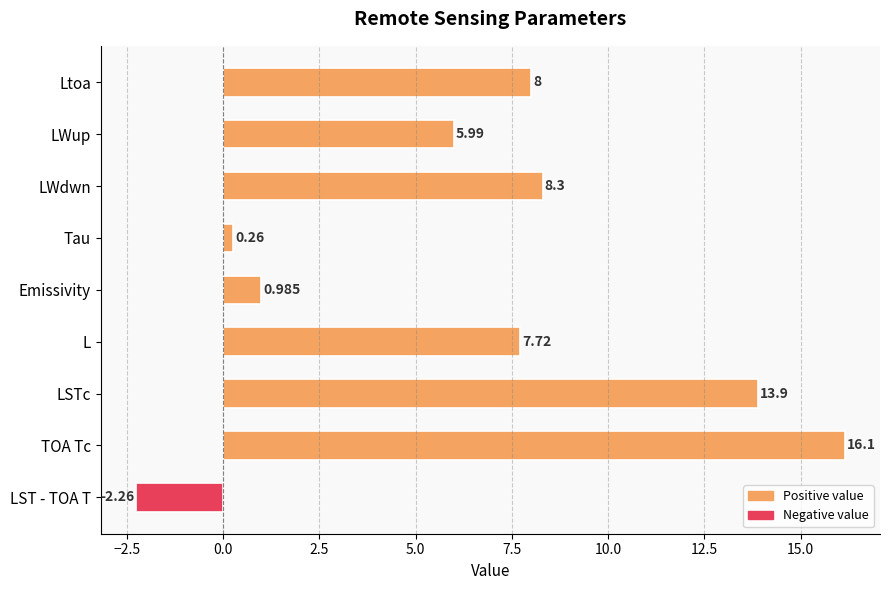

What is the sum of all values?

59.0